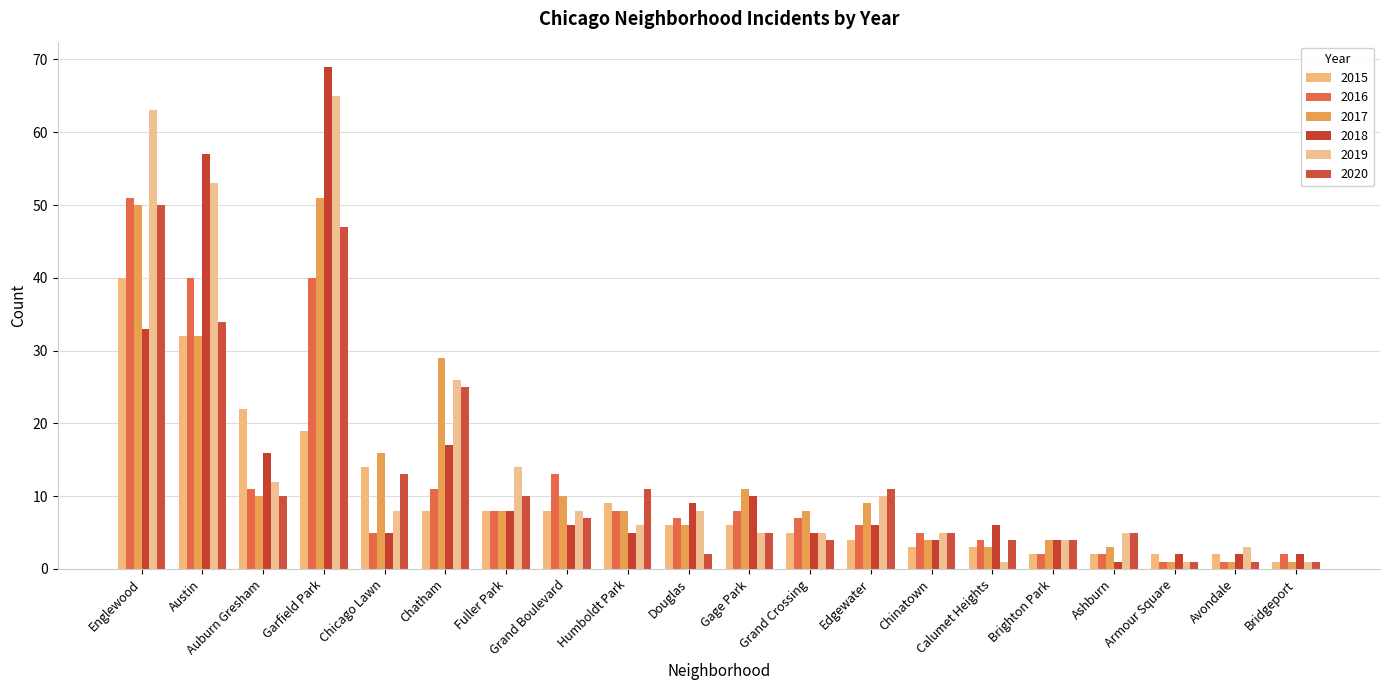

What is the average value of the 2016 series?

12